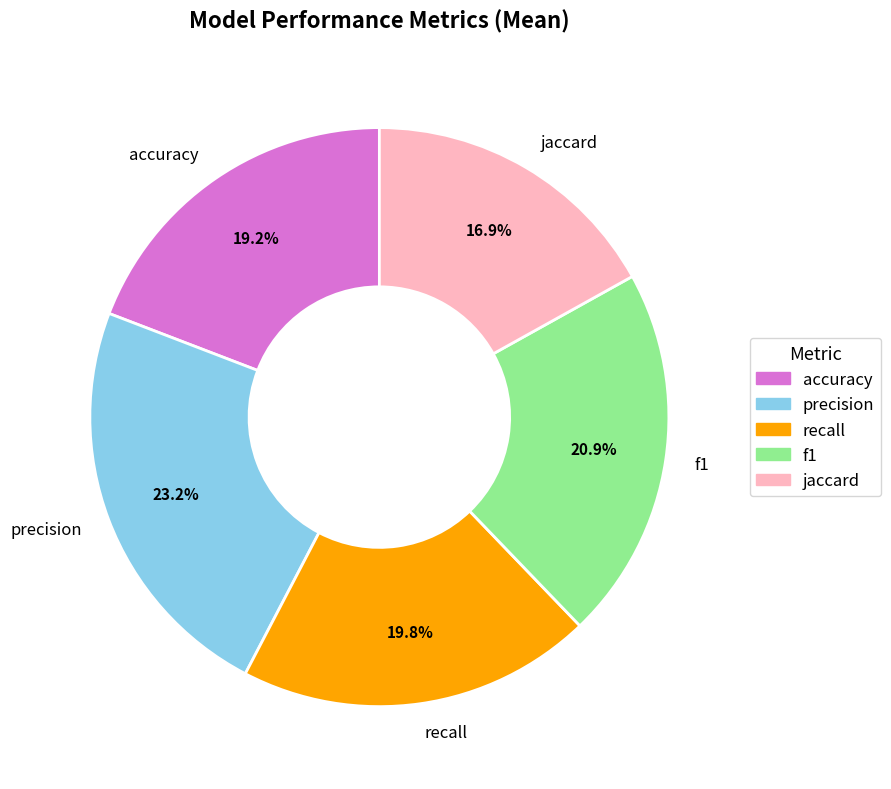

The accuracy slice represents 25% of the pie. True or false?

False